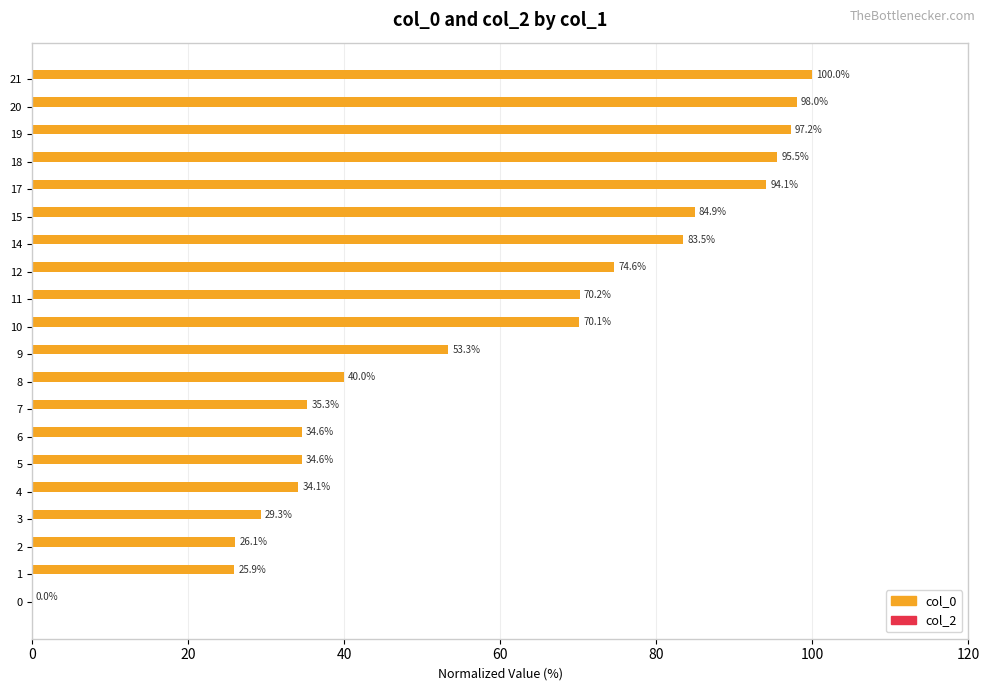

Count the number of data series in this chart.

1